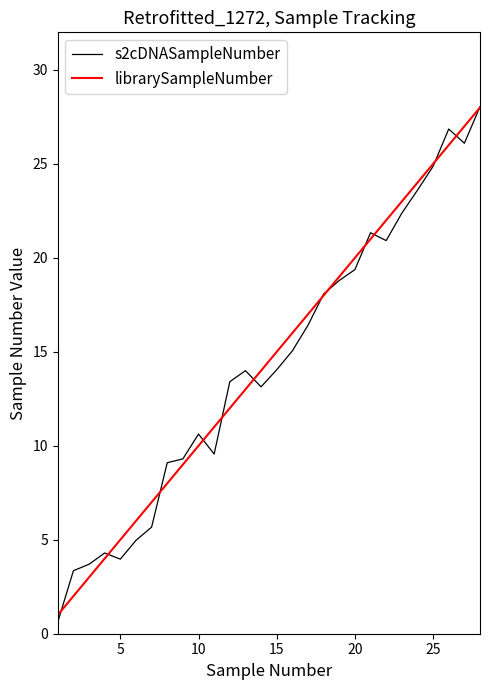

What is the greatest value displayed?

28.0